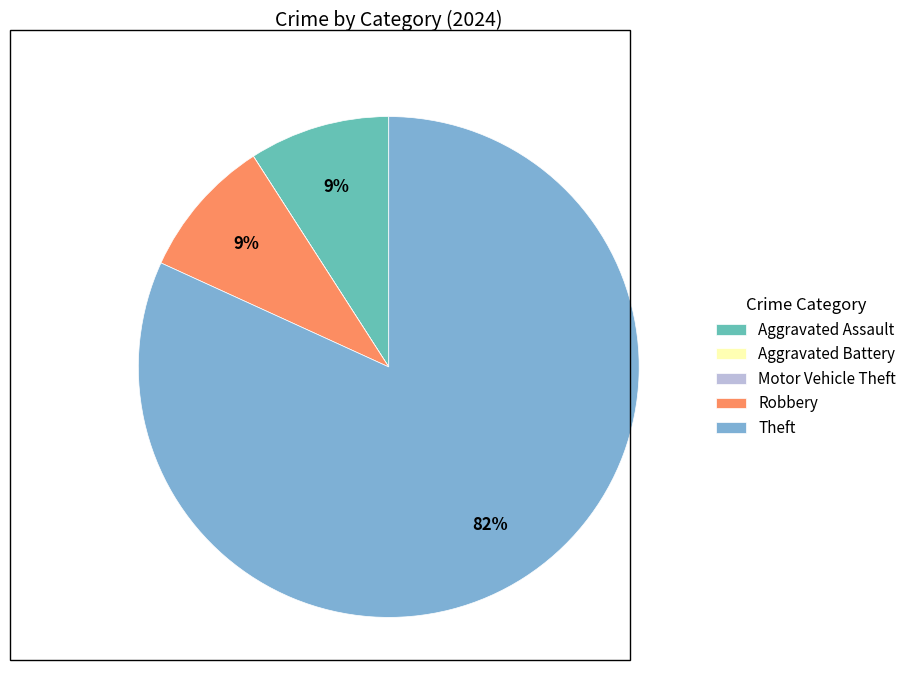

To the nearest percent, what is the combined percentage of Robbery and Aggravated Assault?

18%